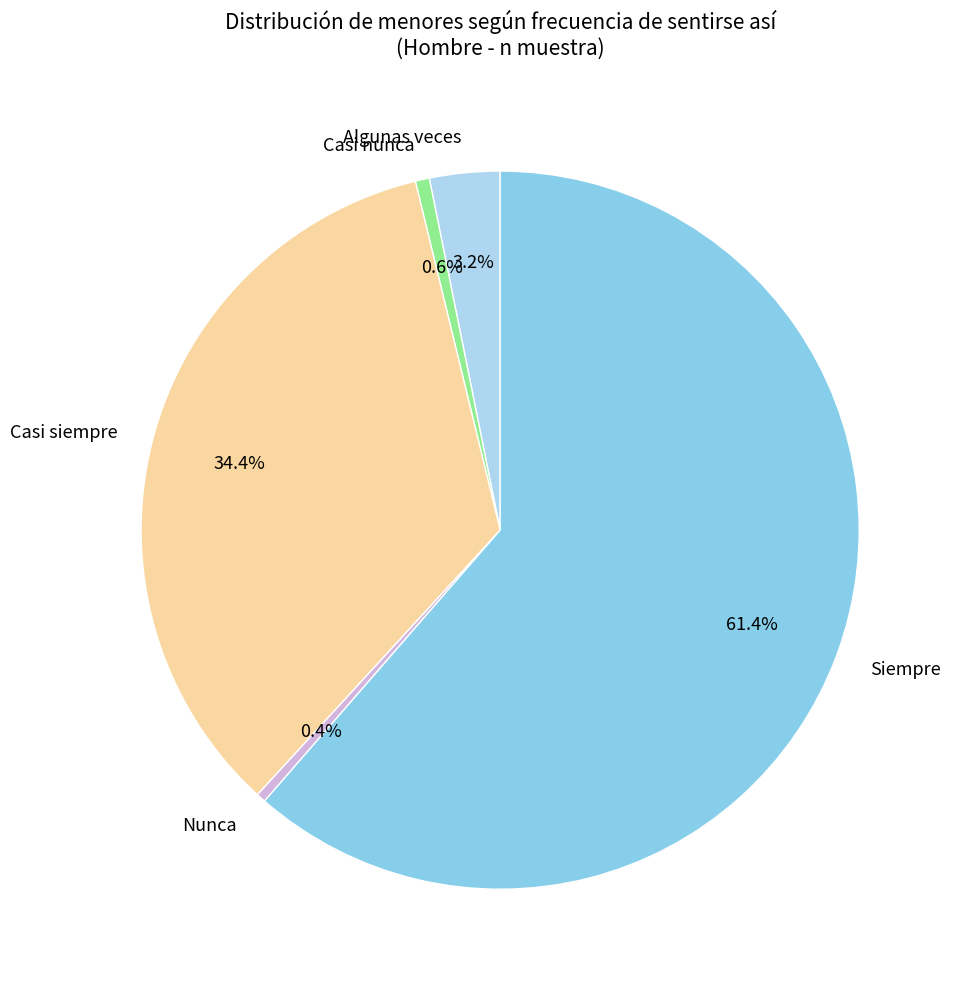

Which has a higher value, Algunas veces or Nunca?

Algunas veces